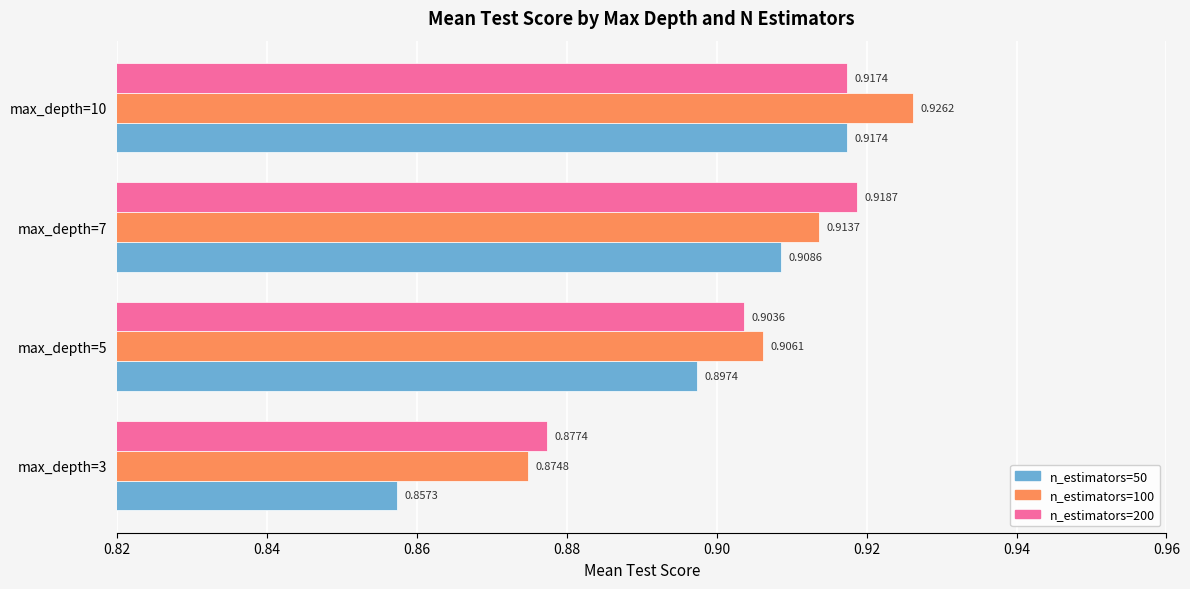

At which category is the sum across all series the highest?

max_depth=10